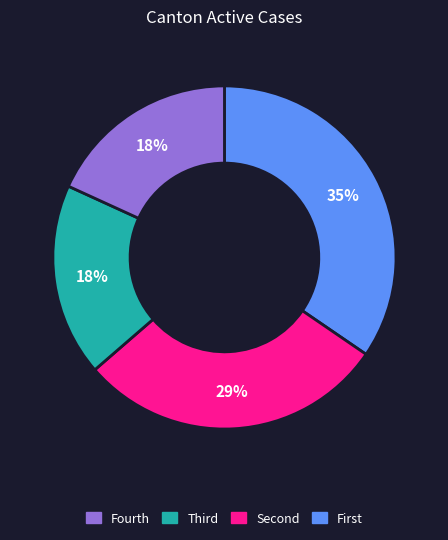

To the nearest percent, what is the average slice percentage?

25%